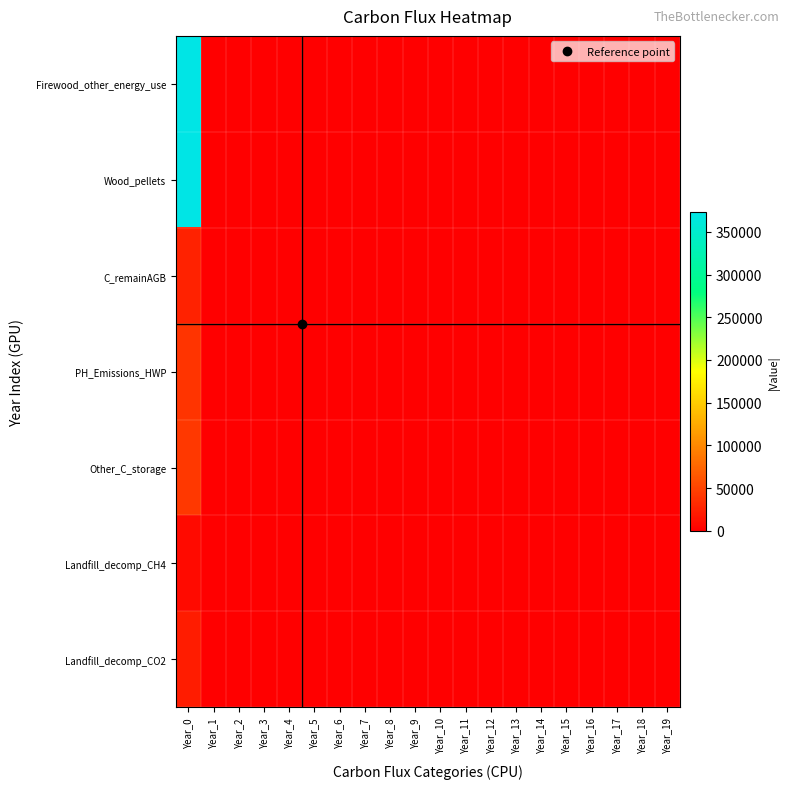

Which series has the largest total across all categories?

Firewood_other_energy_use